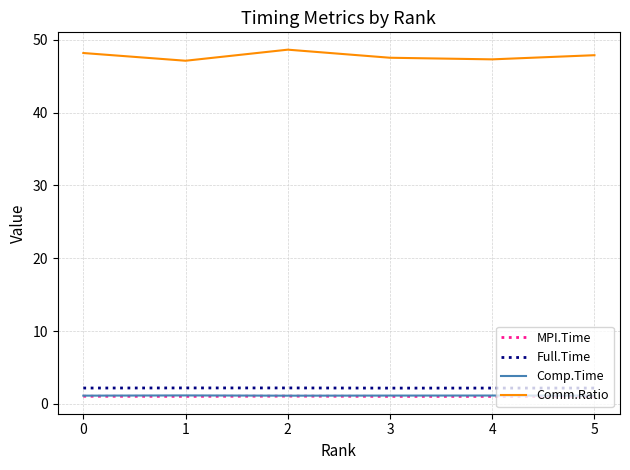

Which series has the widest spread of values?

Comm.Ratio